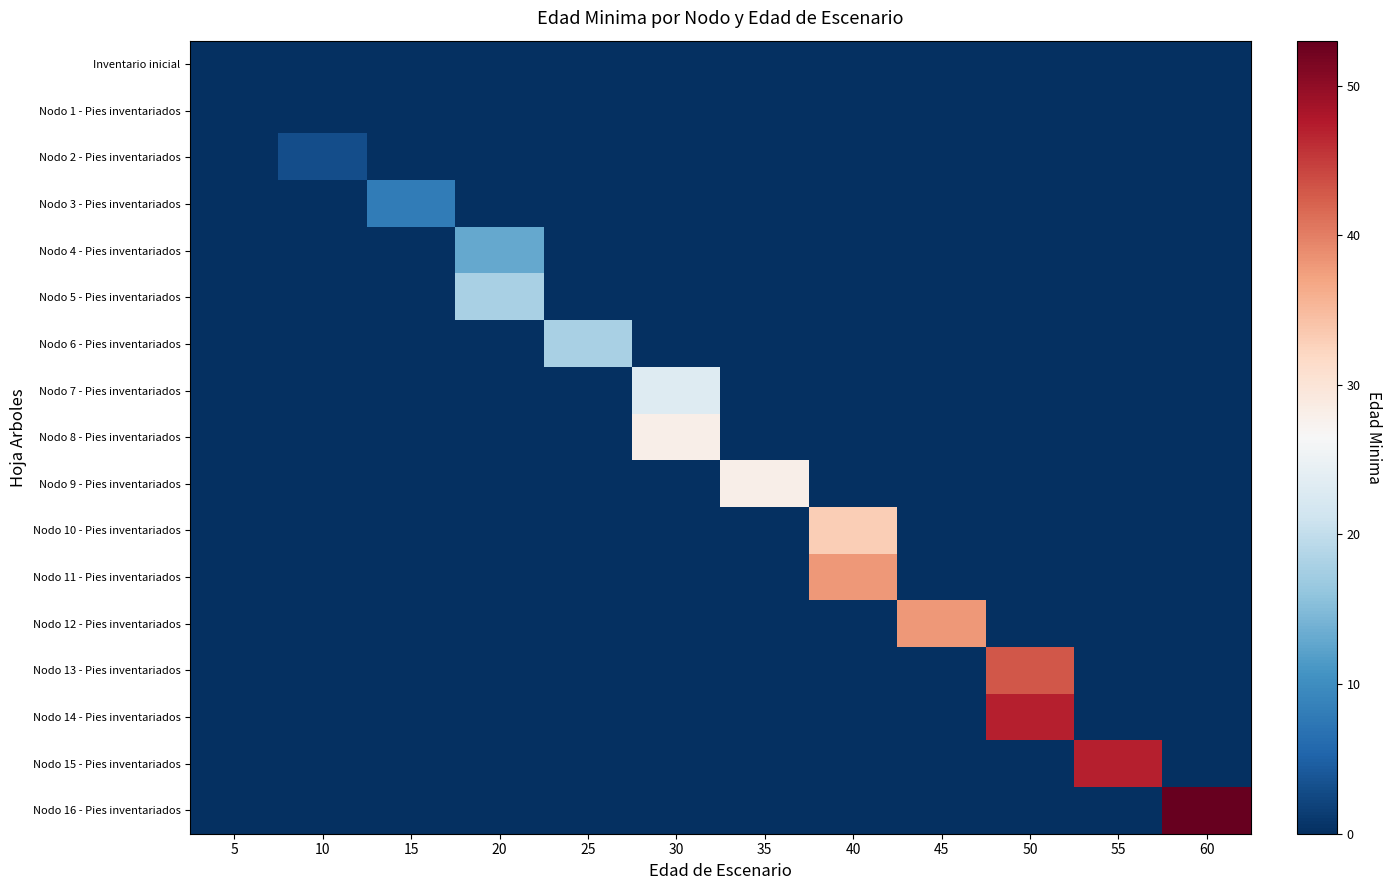

What is the spread (max minus min) of values at 10?

3